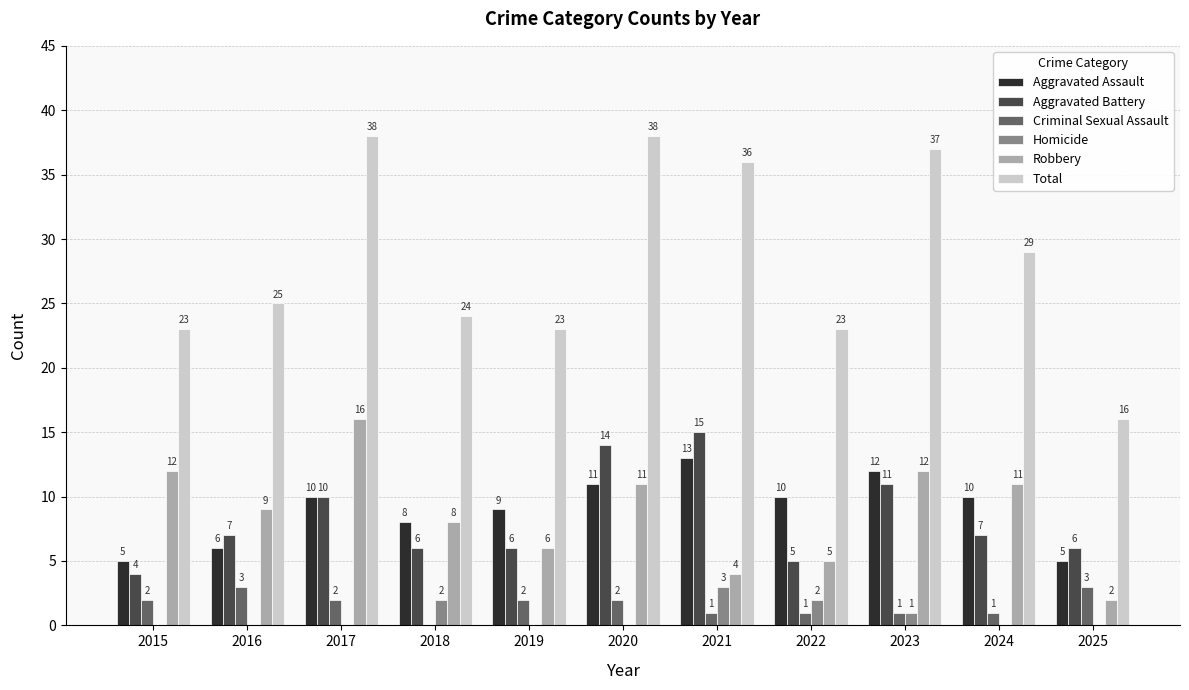

Reading left to right, transcribe all the data shown in this chart.

Aggravated Assault: 5	6	10	8	9	11	13	10	12	10	5
Aggravated Battery: 4	7	10	6	6	14	15	5	11	7	6
Criminal Sexual Assault: 2	3	2	0	2	2	1	1	1	1	3
Homicide: 0	0	0	2	0	0	3	2	1	0	0
Robbery: 12	9	16	8	6	11	4	5	12	11	2
Total: 23	25	38	24	23	38	36	23	37	29	16